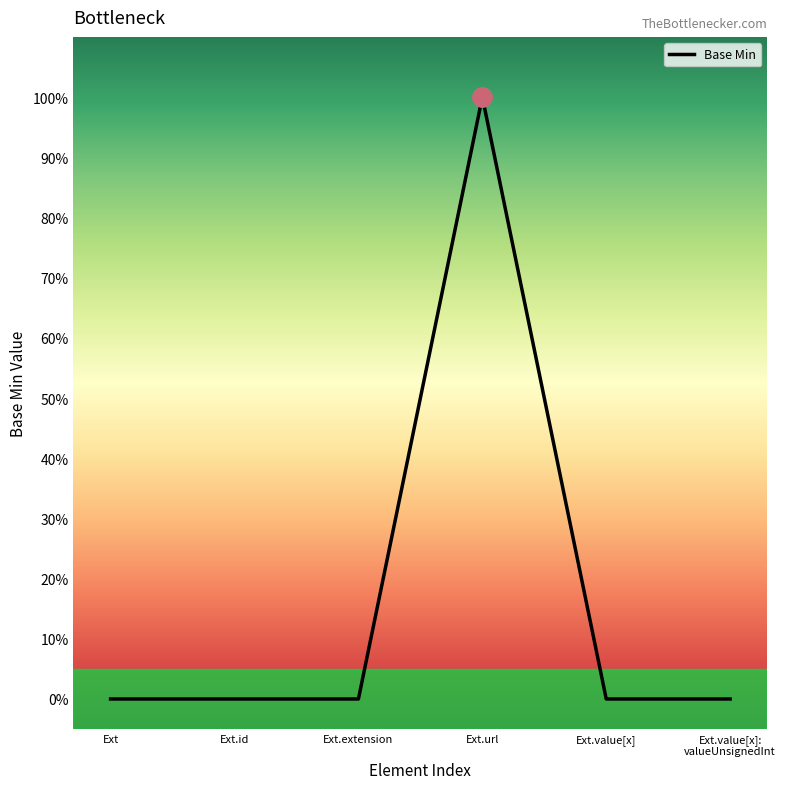

What is the maximum value shown in the chart?

1